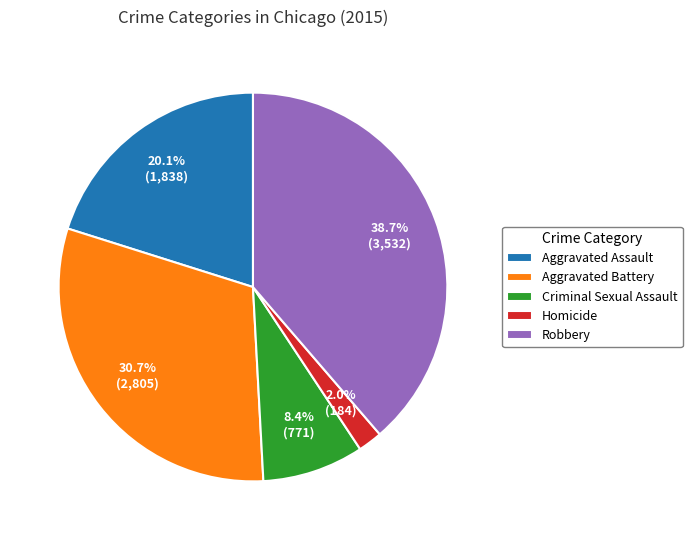

To the nearest percent, what is the average slice percentage?

20%